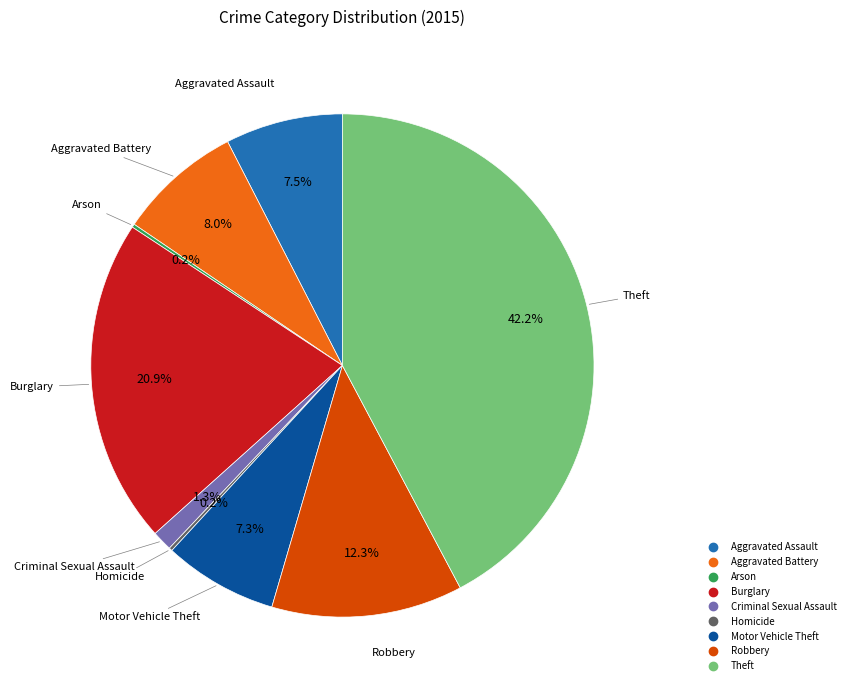

What portion of the pie excludes Theft?

57.8%